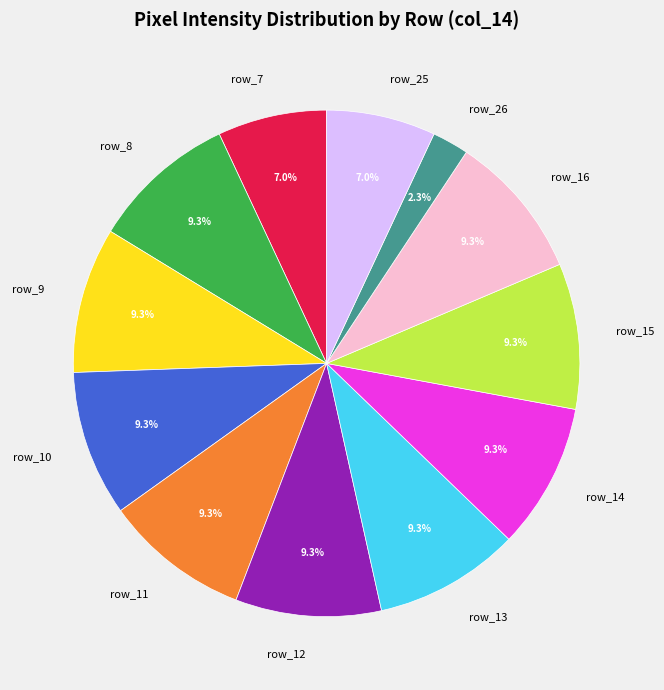

To the nearest percent, what is the average slice percentage?

8%